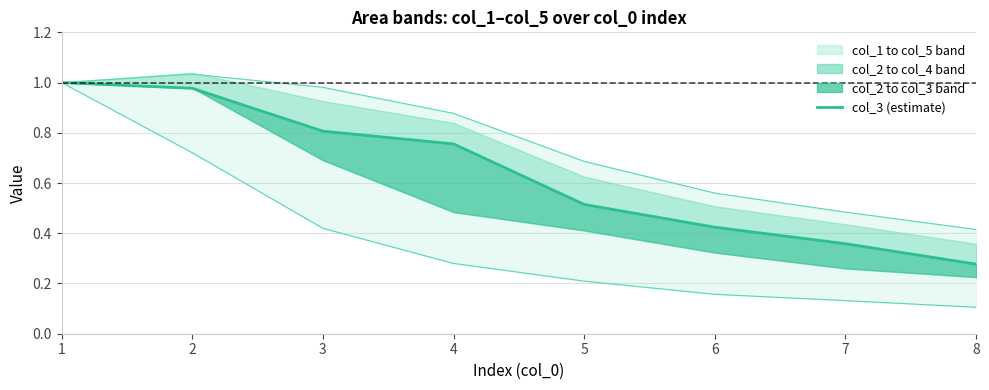

What is the difference between the highest and lowest values at 3?

0.6